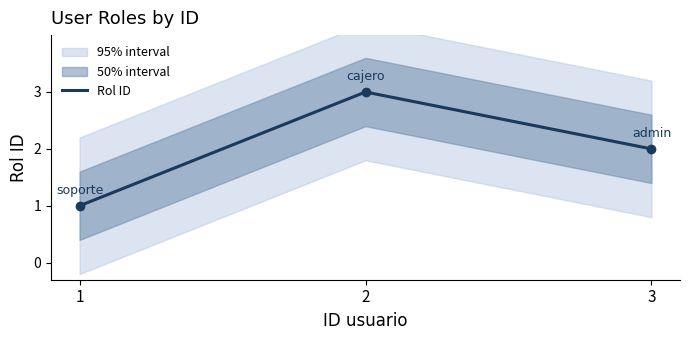

Which category has the highest value across all series?

2